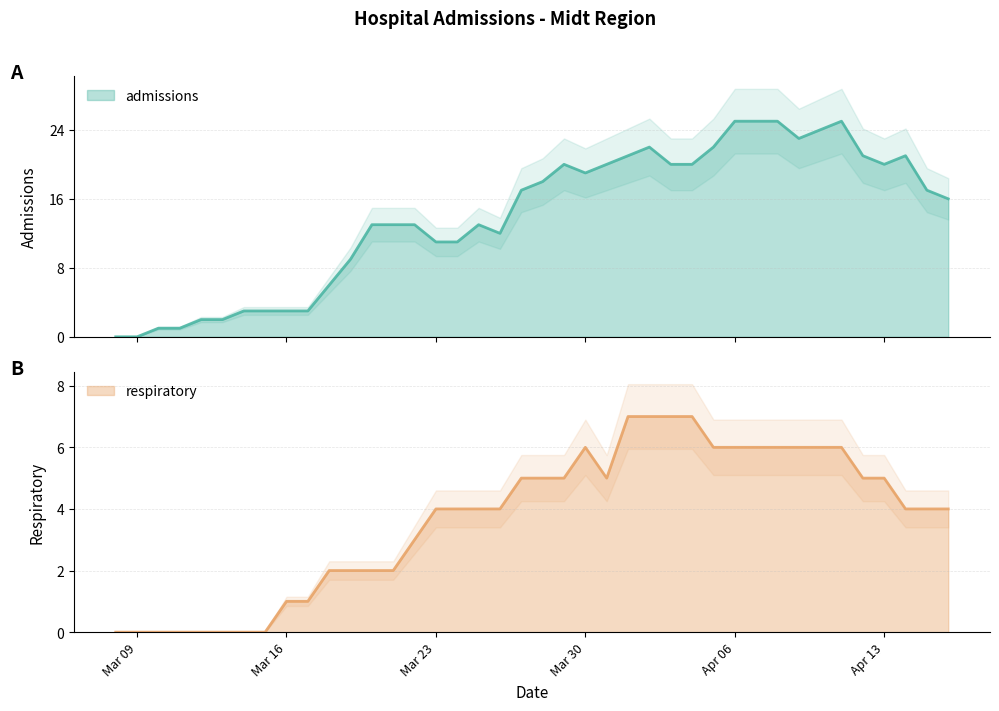

Which has a higher value, 2020-04-10 or 2020-03-17?

2020-04-10